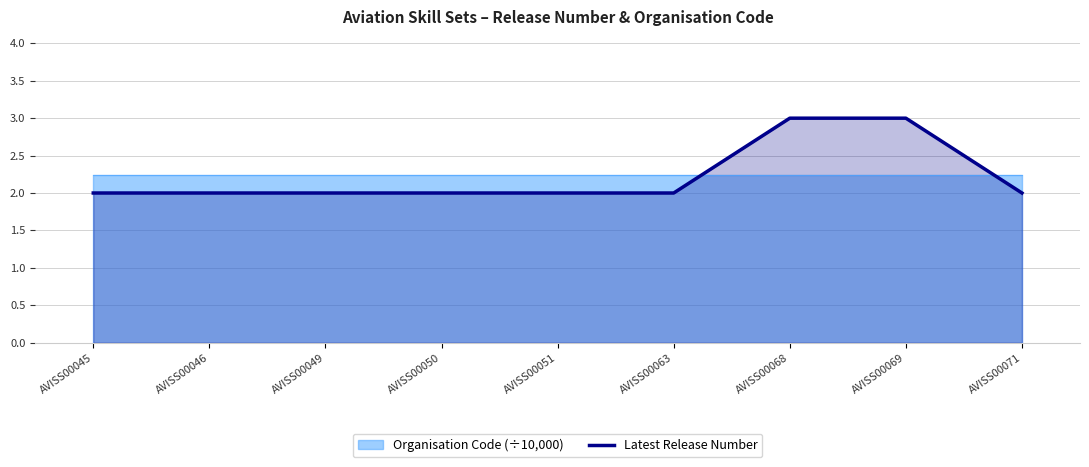

What is the ratio of the value at AVISS00049 to the value at AVISS00051?

1.0